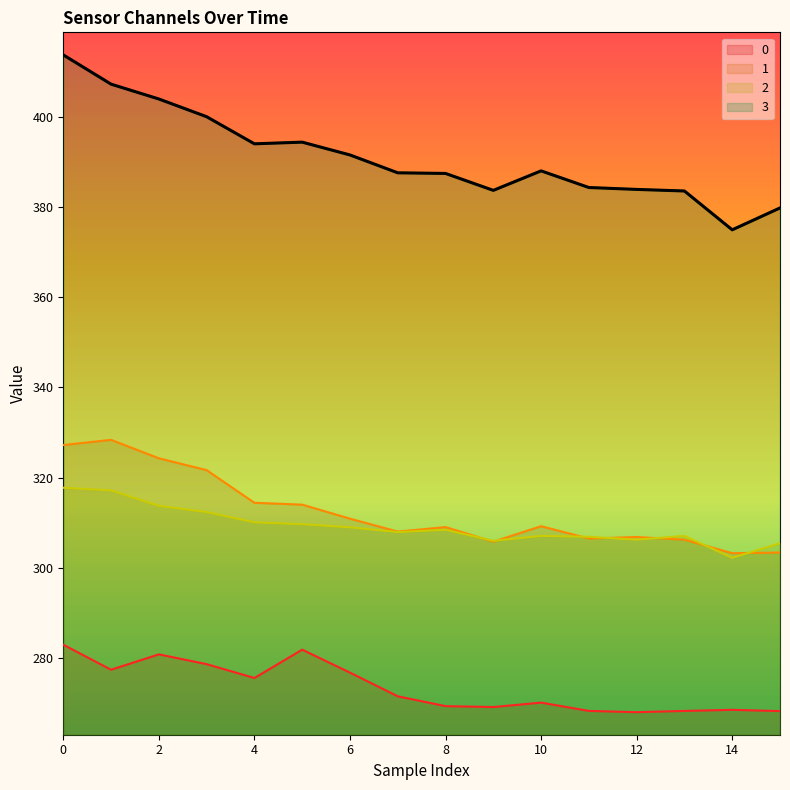

Rank the series by their maximum value, from highest to lowest.

3, 1, 2, 0